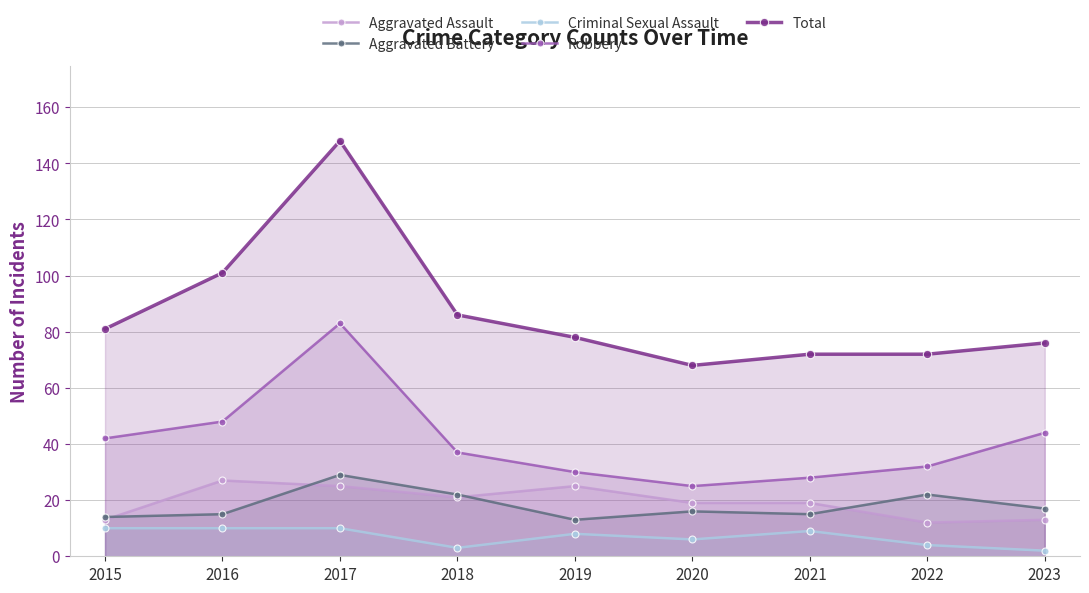

What are all the series names shown in the legend?

Aggravated Assault, Aggravated Battery, Criminal Sexual Assault, Robbery, Total